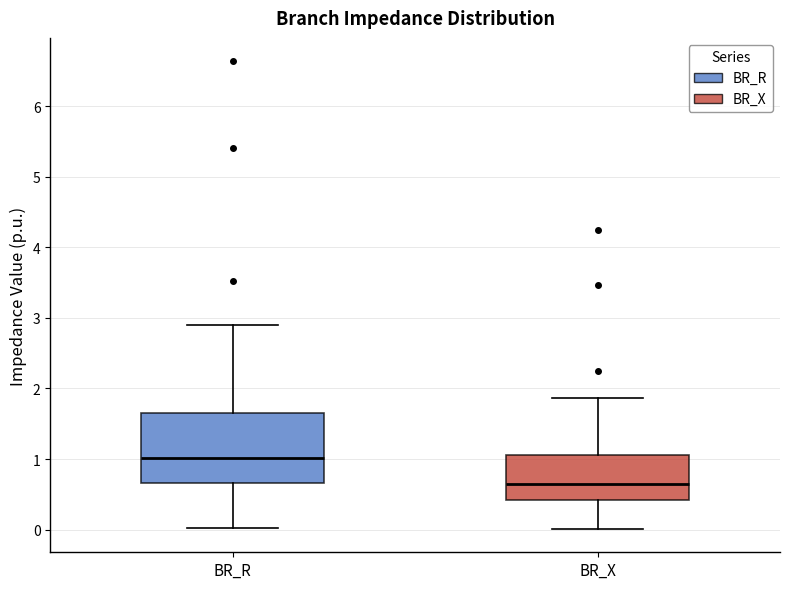

Which box is the tallest, from its lower edge to its upper edge?

BR_R